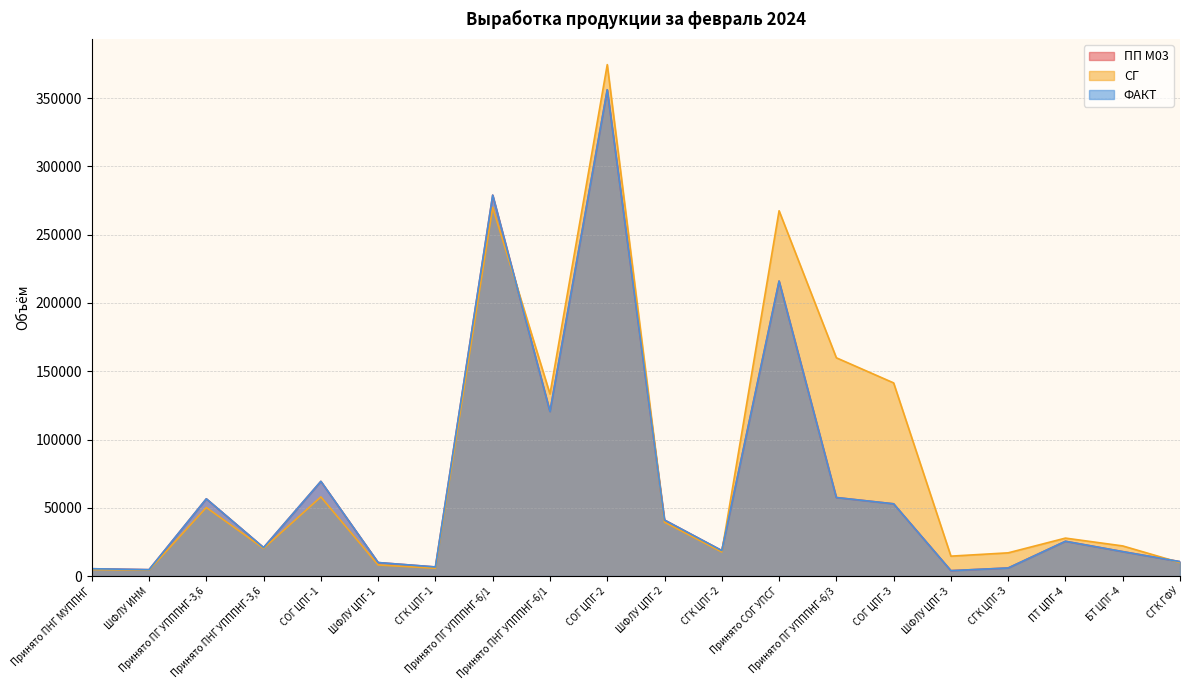

Between СГК ЦПГ-1 and Принято СОГ УПСГ, which series saw the biggest shift?

СГ